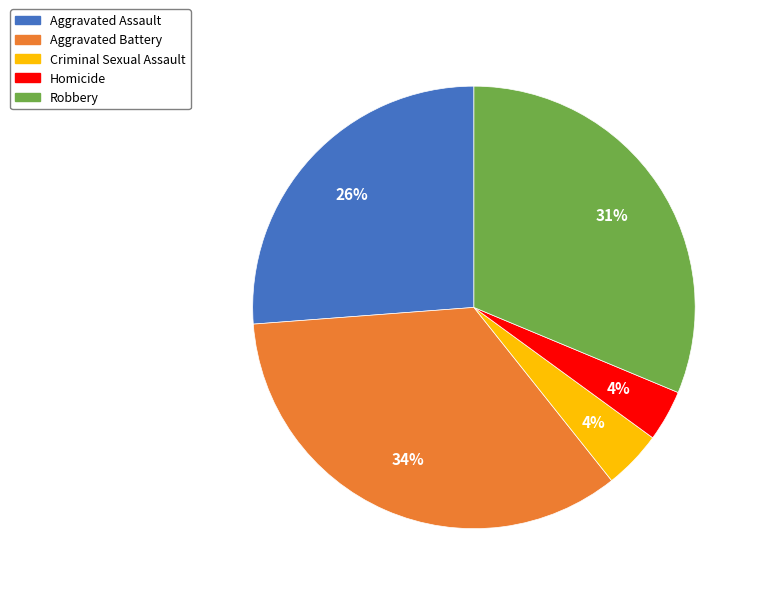

Between Criminal Sexual Assault and Robbery, which is larger?

Robbery